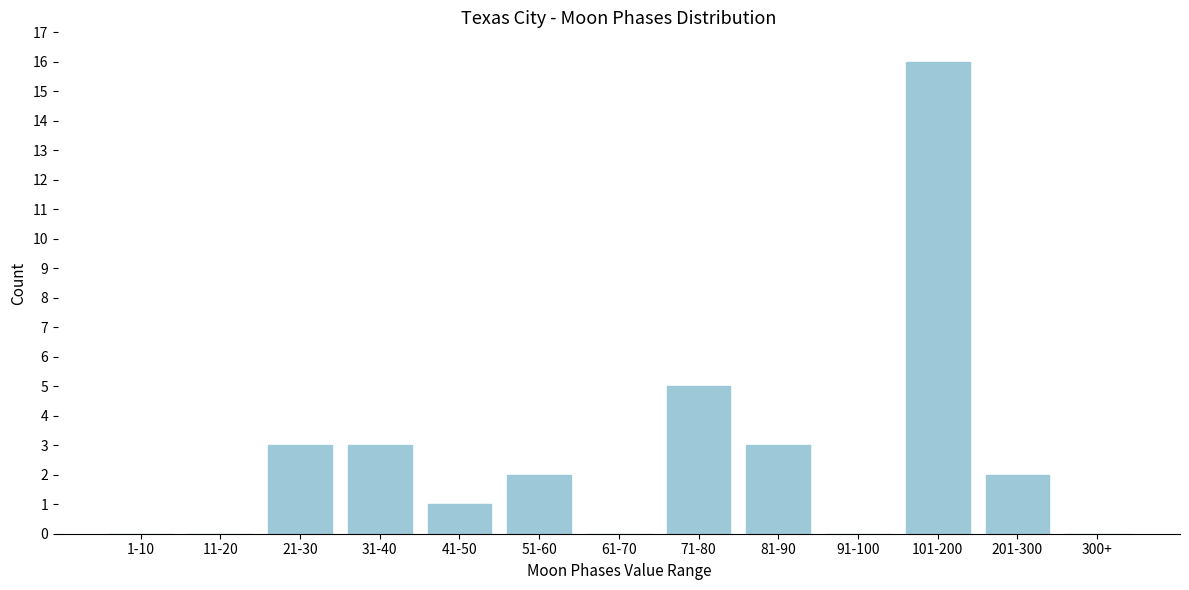

Reading right to left, transcribe all the data shown in this chart.

300+=0	201-300=2	101-200=16	91-100=0	81-90=3	71-80=5	61-70=0	51-60=2	41-50=1	31-40=3	21-30=3	11-20=0	1-10=0